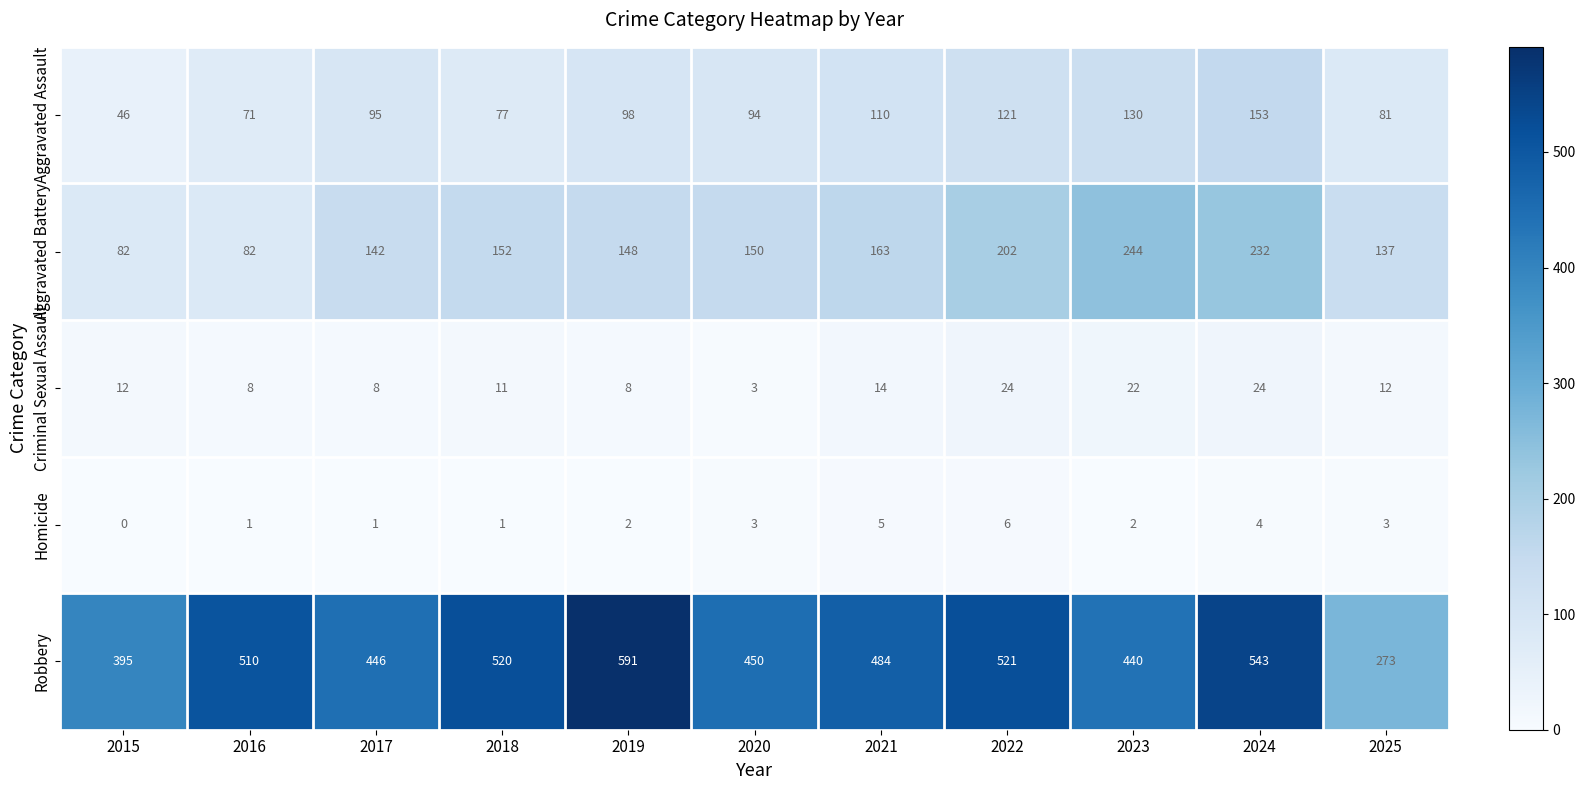

At 2024, list the series in order from smallest to largest.

Homicide, Criminal Sexual Assault, Aggravated Assault, Aggravated Battery, Robbery